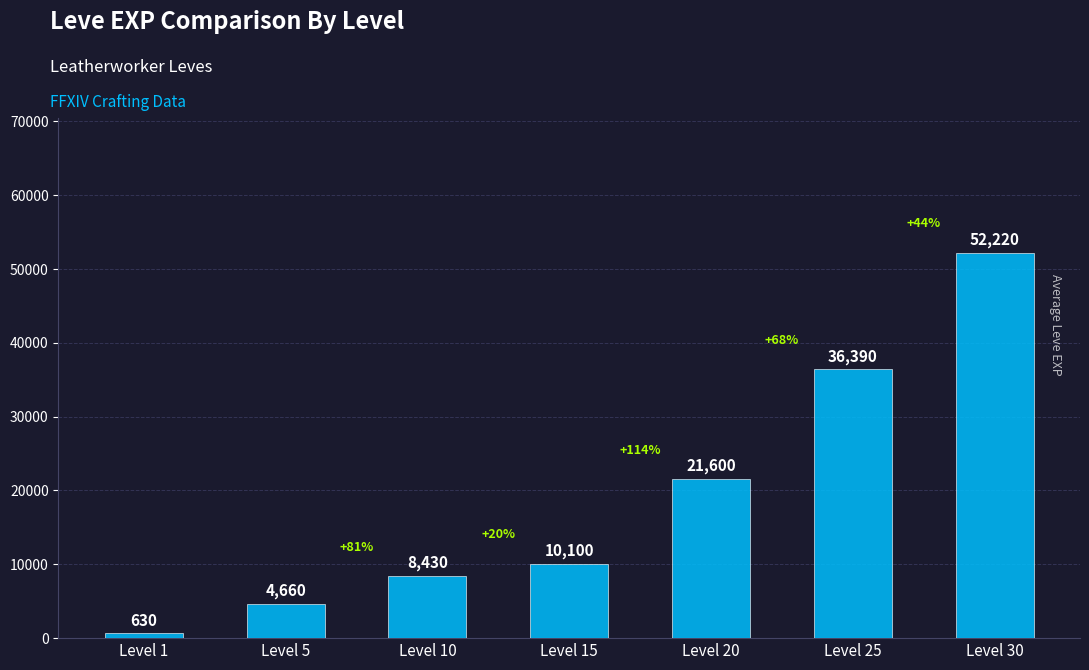

List the labels in order of value, smallest first.

Level 1, Level 5, Level 10, Level 15, Level 20, Level 25, Level 30